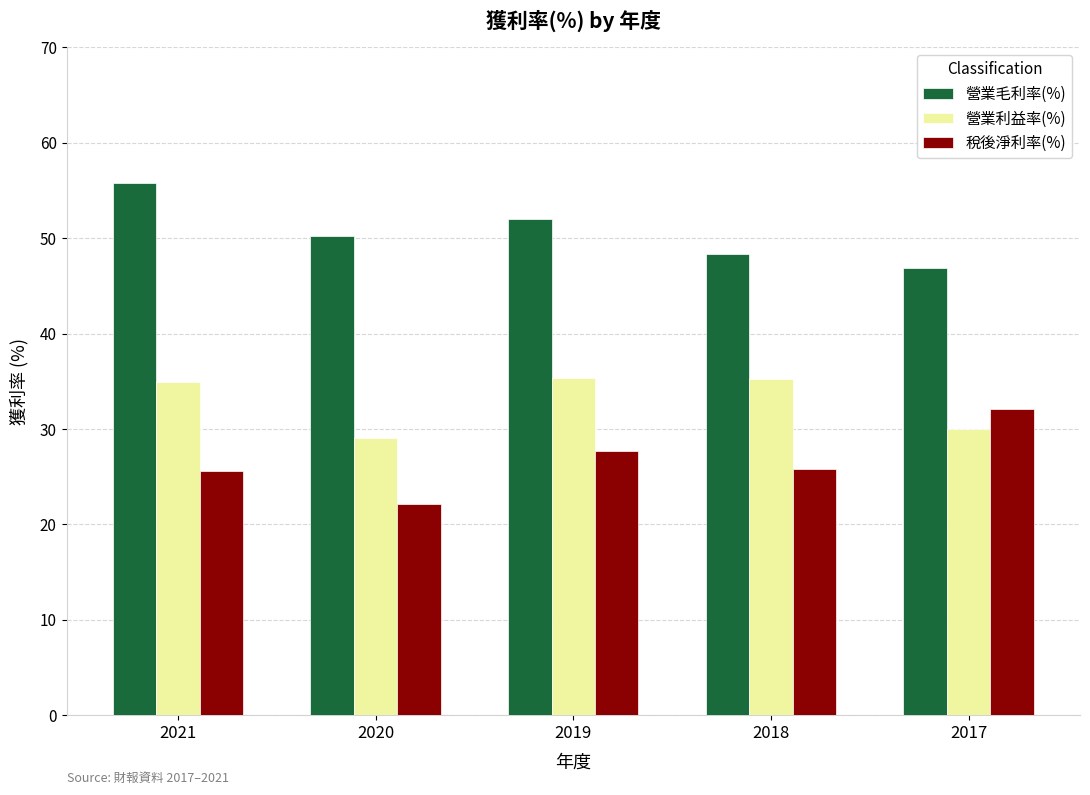

What is the difference between the 稅後淨利率(%) values at 2020 and 2021?

3.5